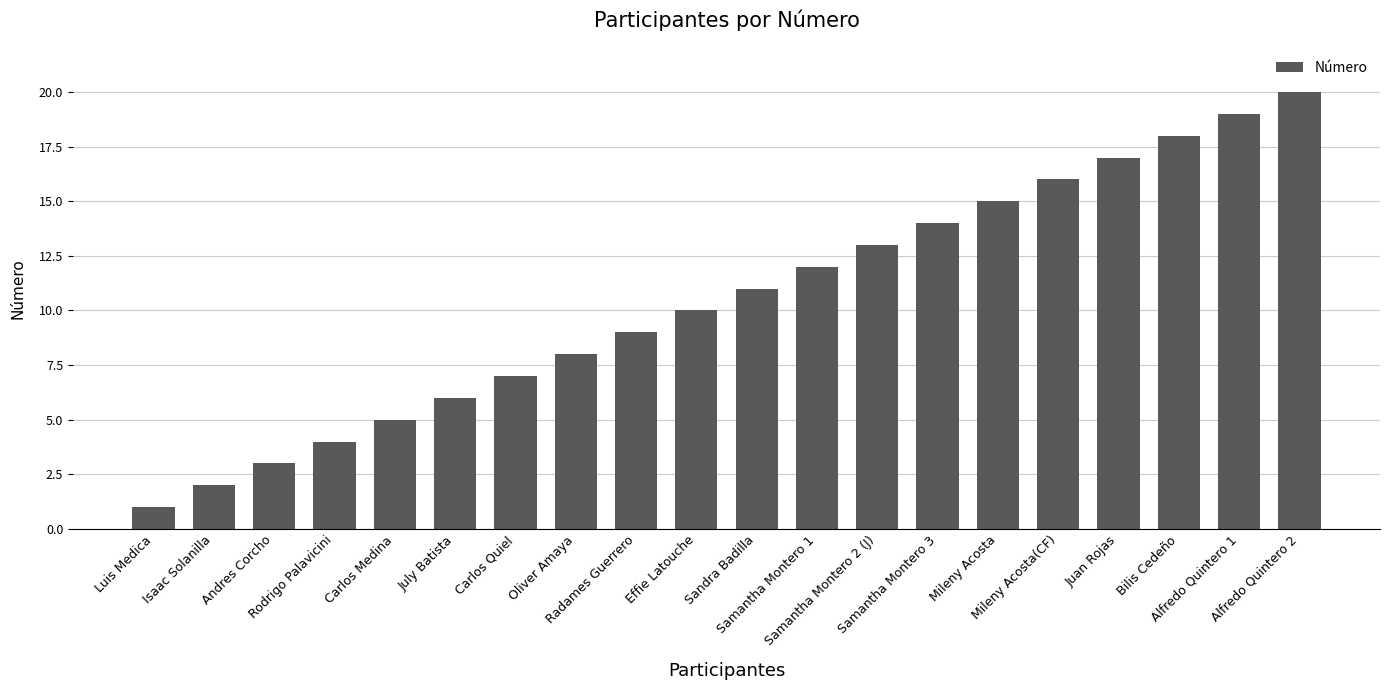

What is the difference between the maximum and minimum values?

19